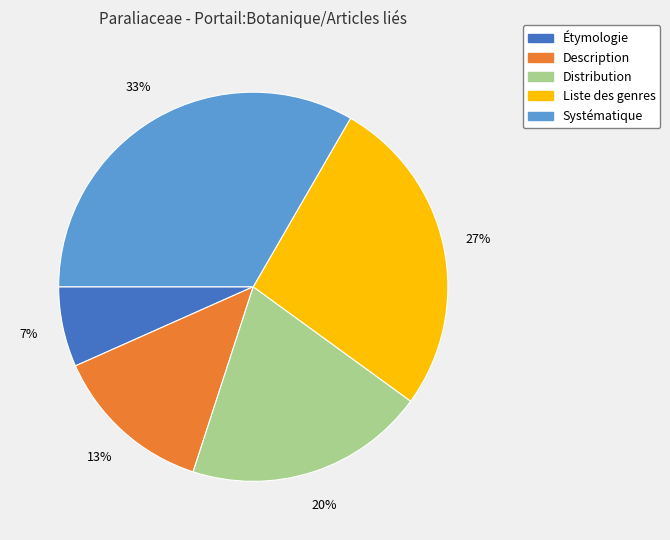

Is it true that Étymologie is 17% of the pie?

False